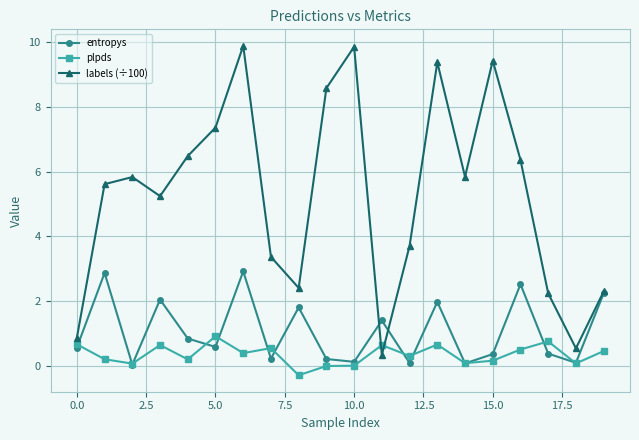

Which series has the widest spread of values?

labels (÷100)